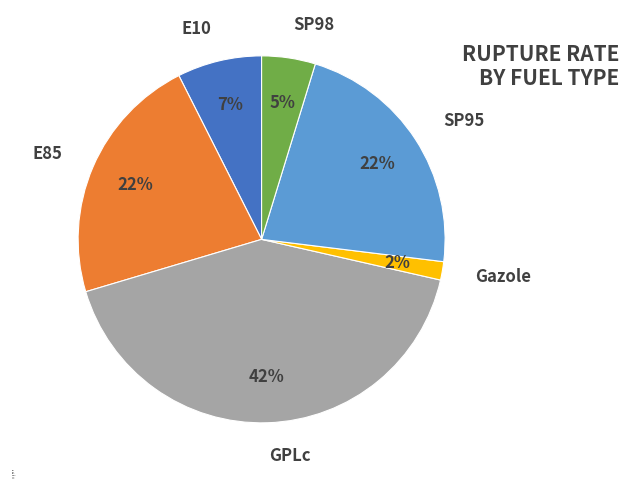

Which category has the biggest portion of the pie?

GPLc